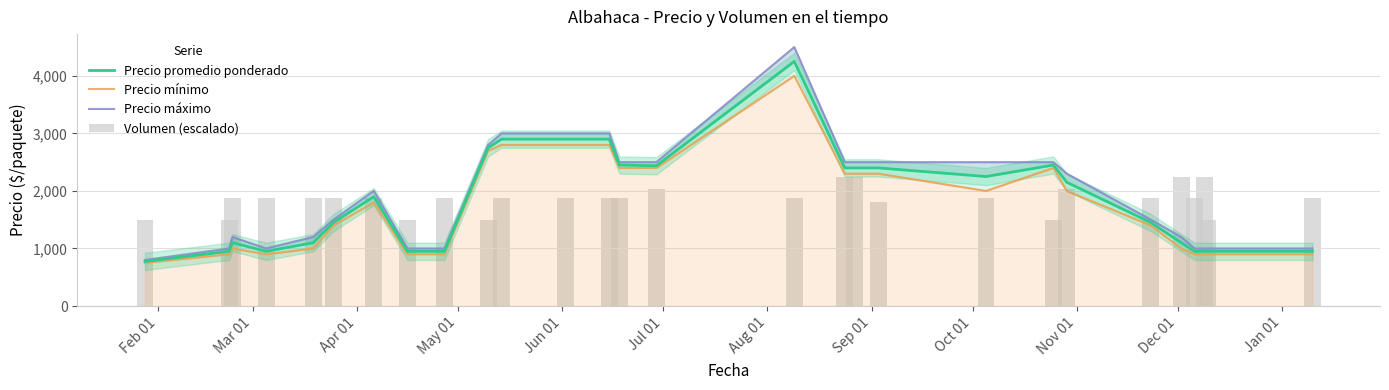

Which series has the largest range (max minus min)?

Precio máximo